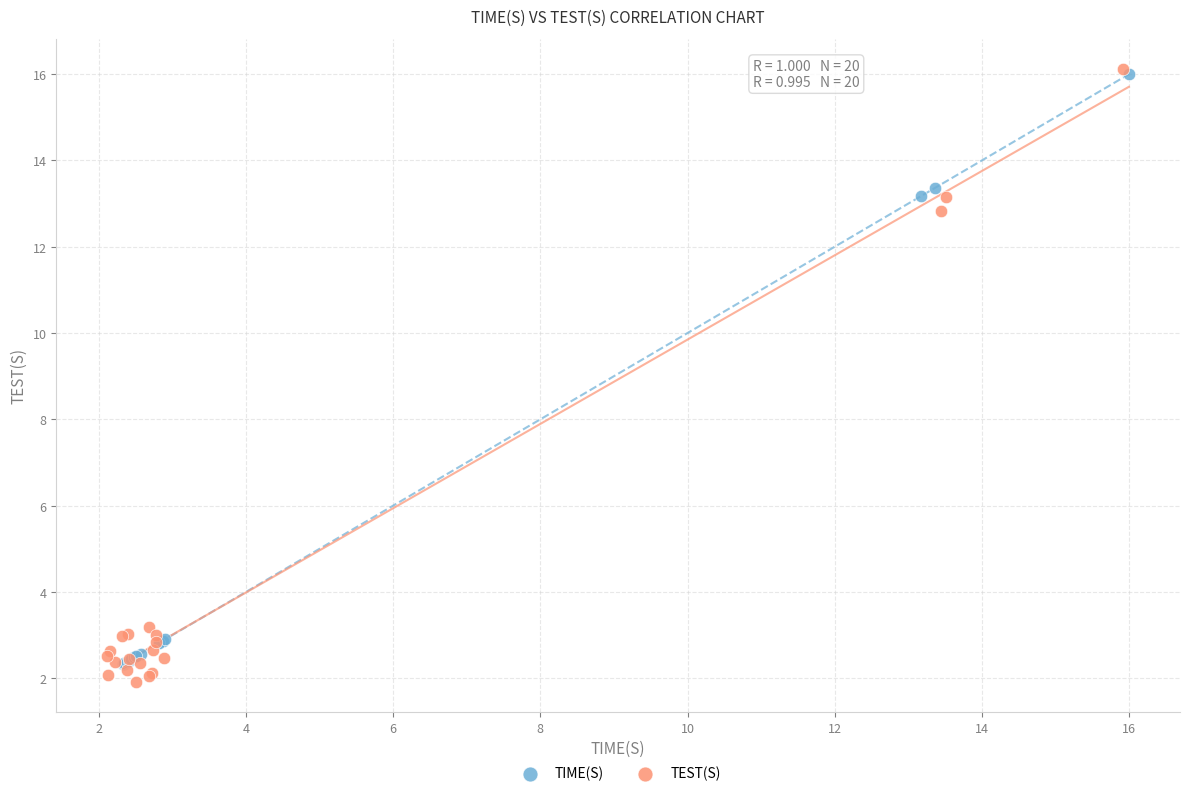

Which series reaches the minimum Y coordinate?

TEST(S)